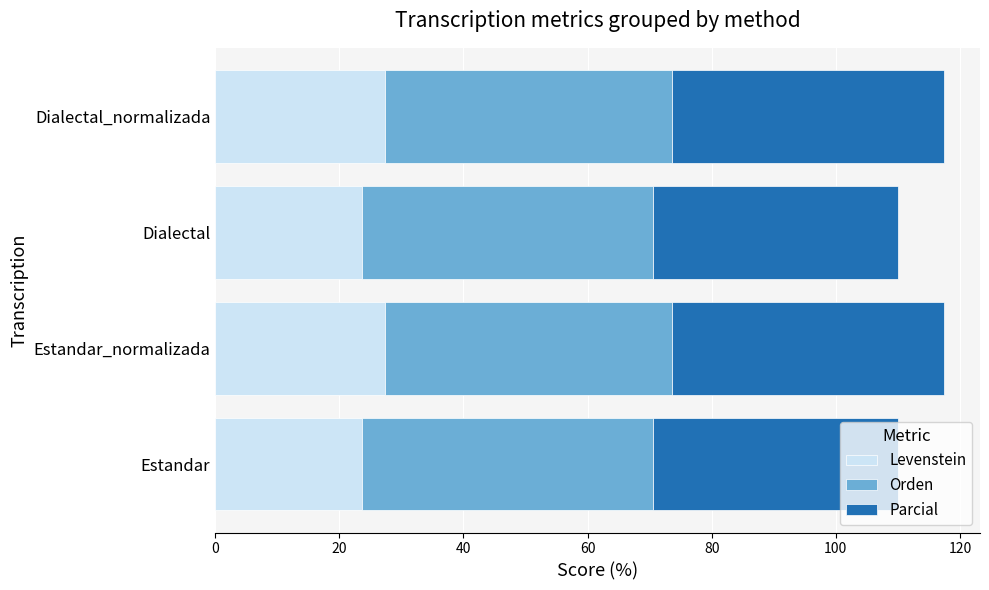

The value of Levenstein at Estandar_normalizada is 27.3. True or false?

True